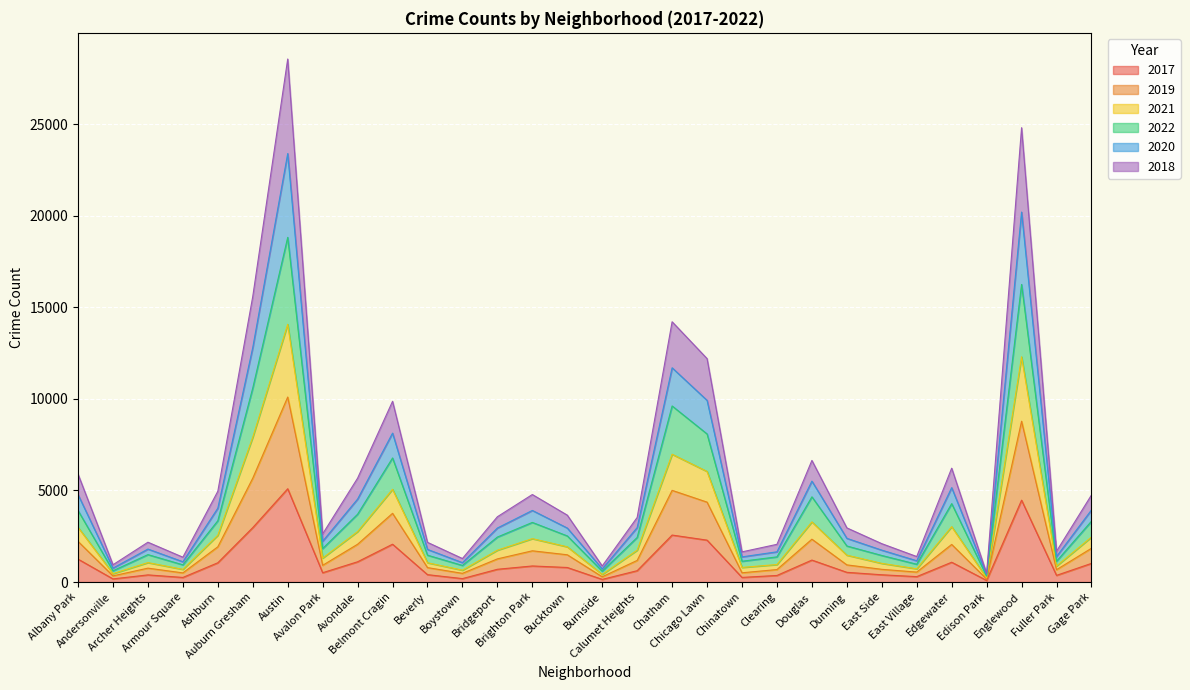

True or false: 2017 has more than 2 points higher than both neighbors.

True